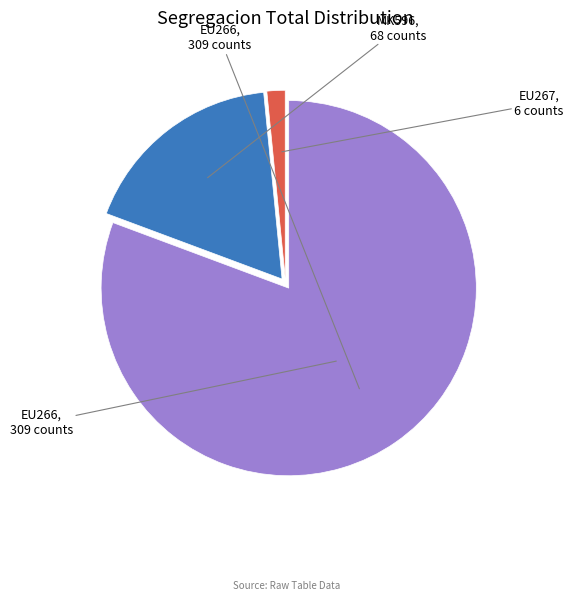

Count the number of slices in the pie.

3